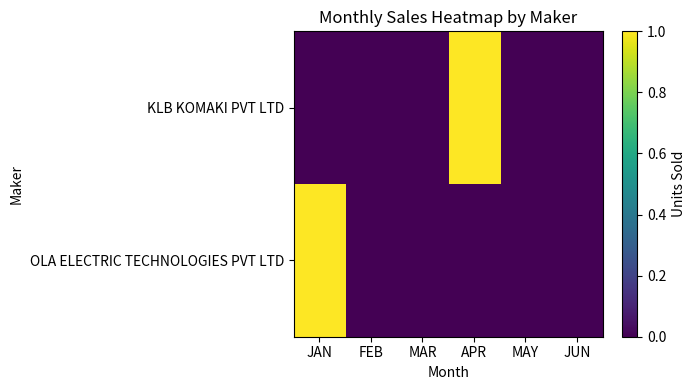

How many categories are shown in the chart?

6